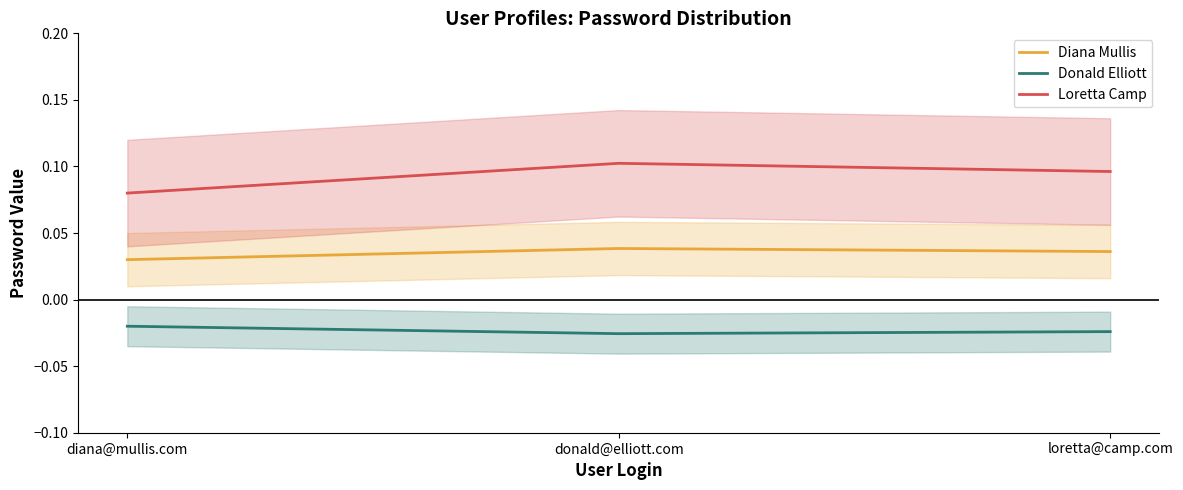

At which category is the sum across all series the highest?

donald@elliott.com